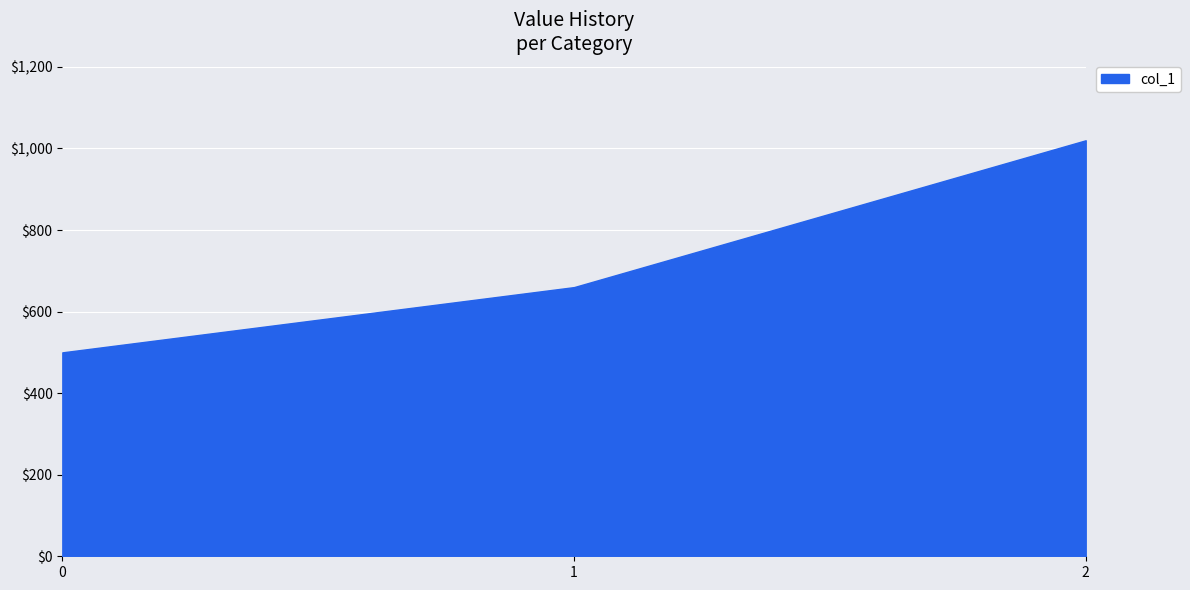

What is the difference between the maximum and minimum values?

520